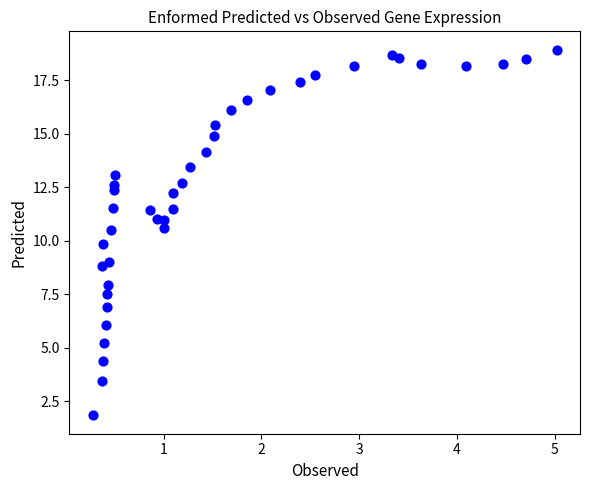

What is the range of X values (max minus min)?

4.7